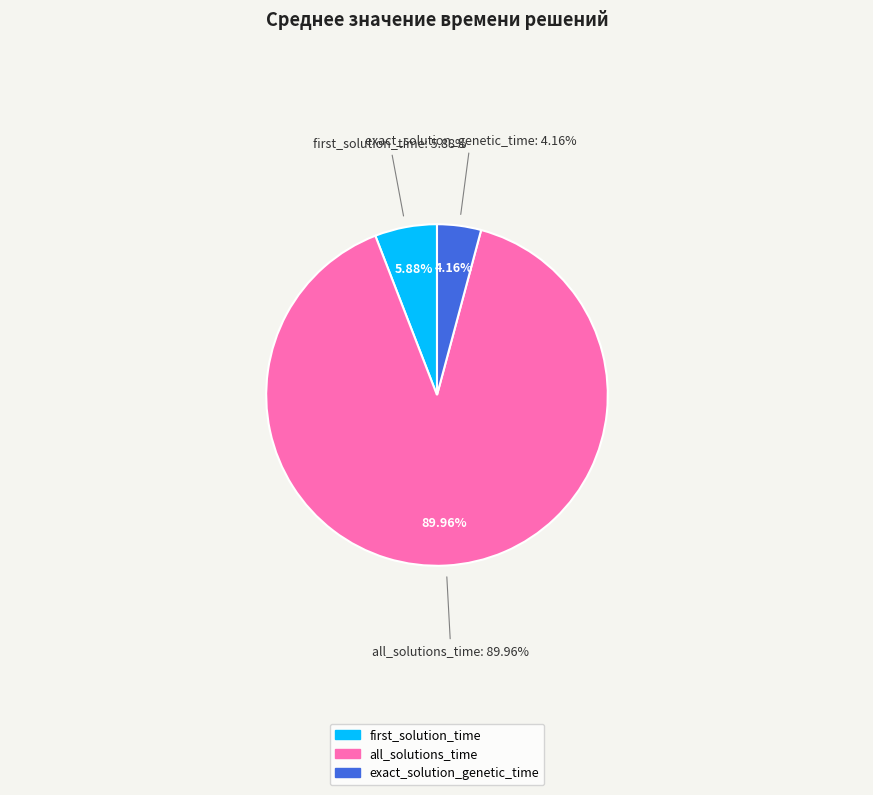

Is there any slice that represents more than half of the pie?

Yes